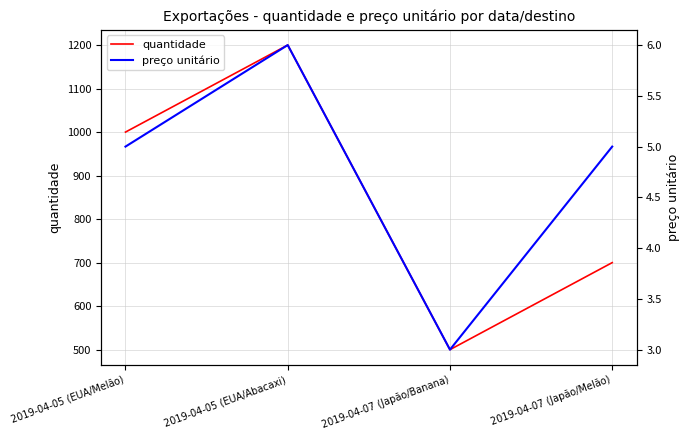

At how many categories does at least one series exceed 1183?

1